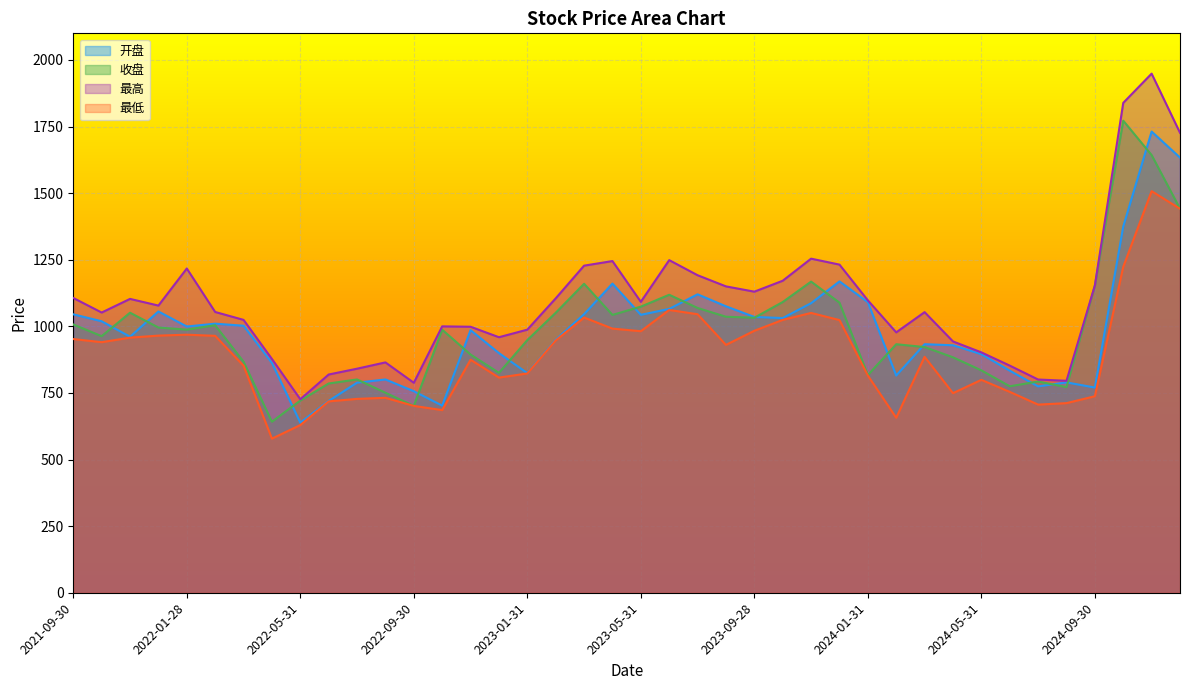

Rank the series by their maximum value, from highest to lowest.

最高, 收盘, 开盘, 最低